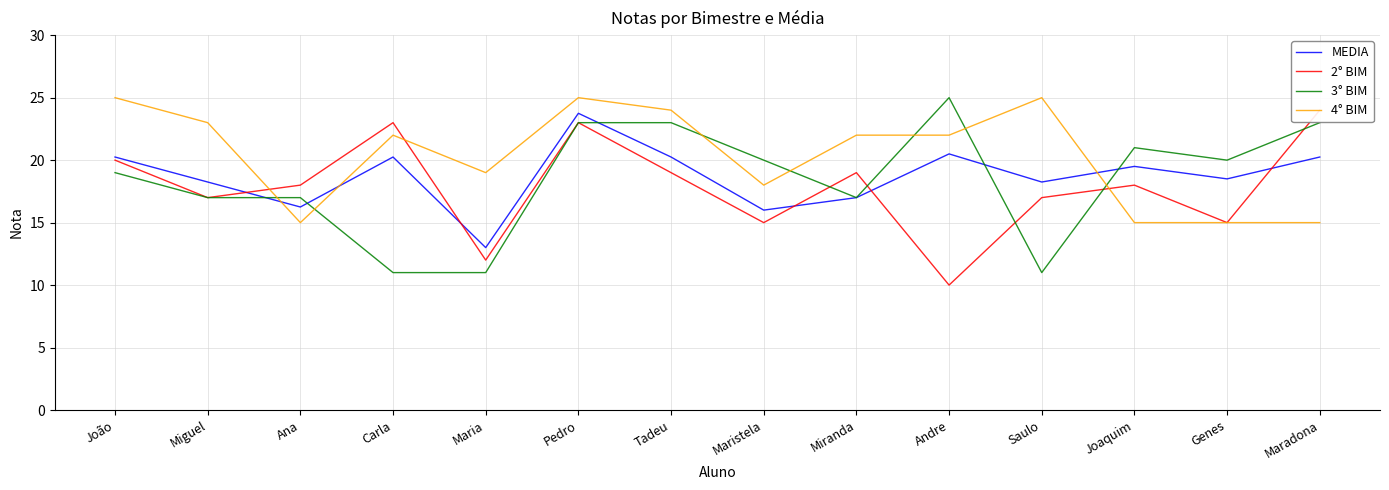

At which category does 2° BIM reach its first local peak?

Carla